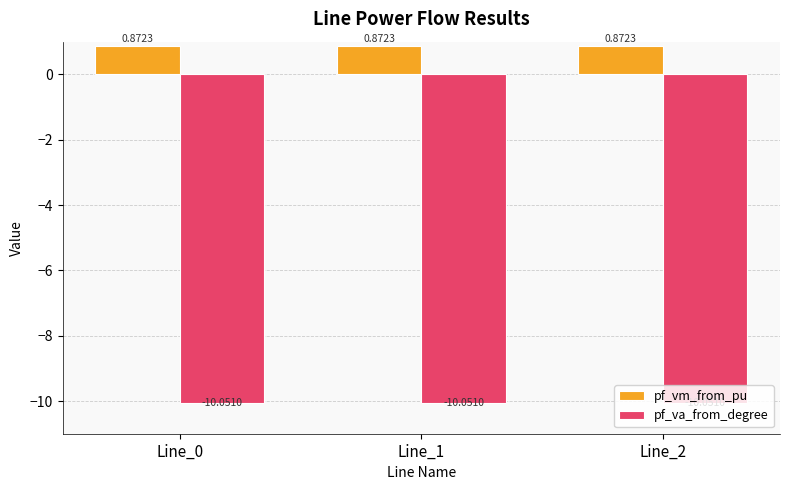

Rank the series at Line_0 from highest to lowest value.

pf_vm_from_pu, pf_va_from_degree